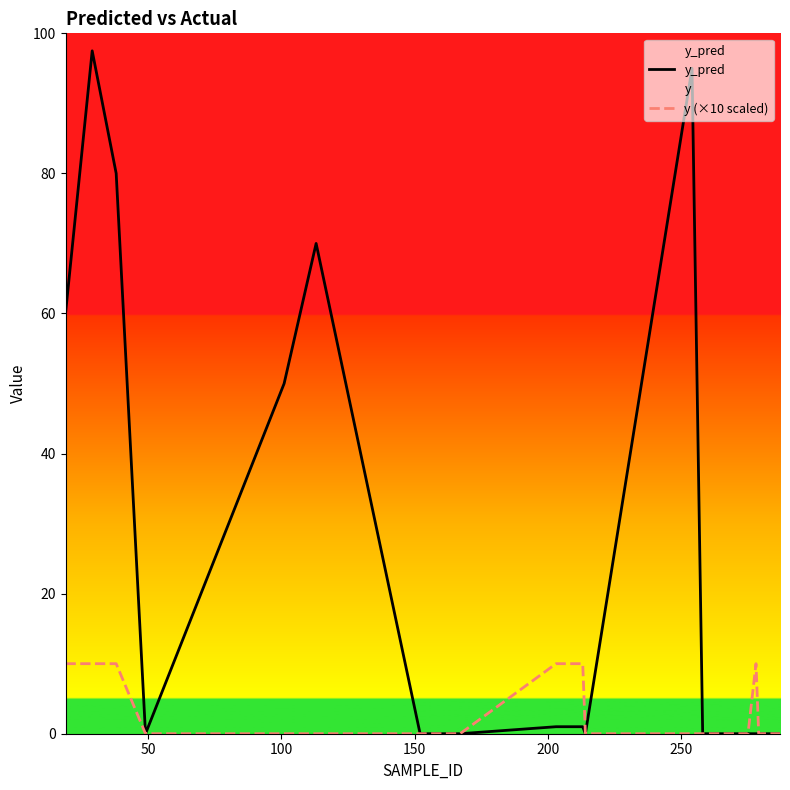

Rank the series by their maximum value, from highest to lowest.

y_pred, y (×10 scaled)